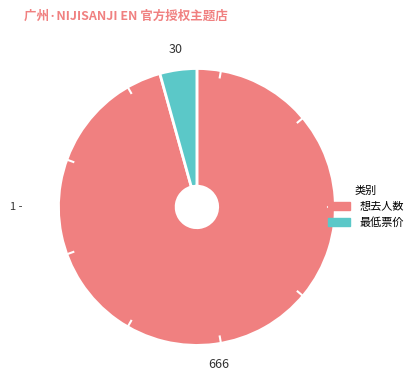

Count the number of slices in the pie.

2